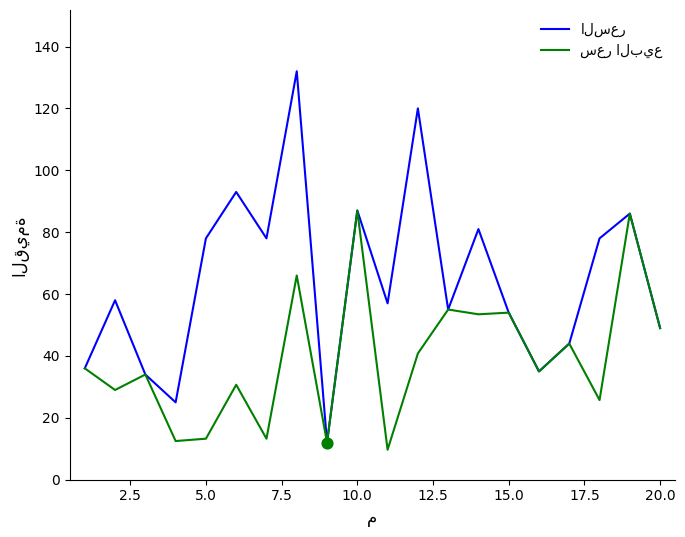

Which series has the widest spread of Y values?

السعر